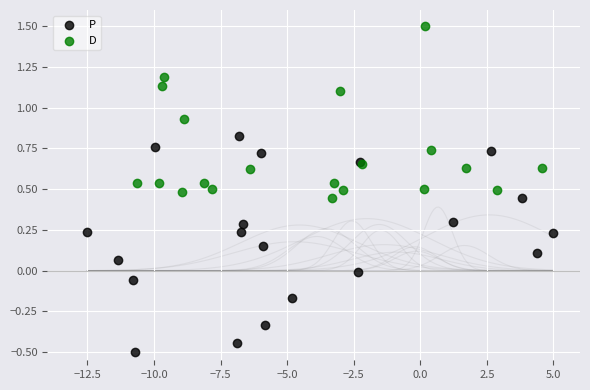

Which series has the largest Y range (max minus min)?

P